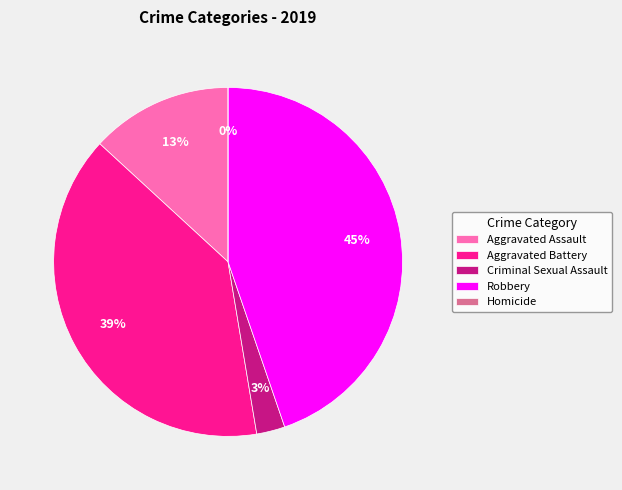

Is there any slice that represents more than half of the pie?

No